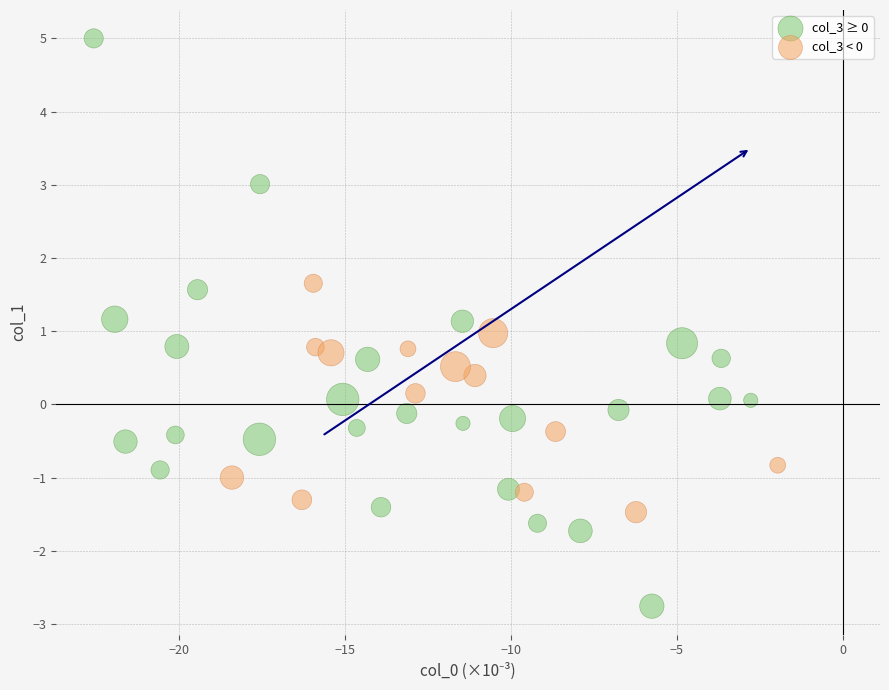

Which series reaches the maximum Y coordinate?

col_3 ≥ 0